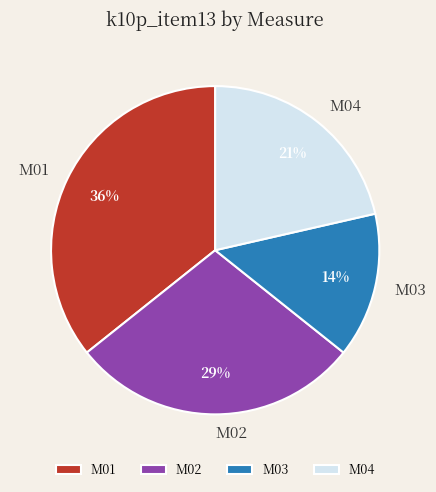

To the nearest percent, what percentage of the pie is M04?

21%